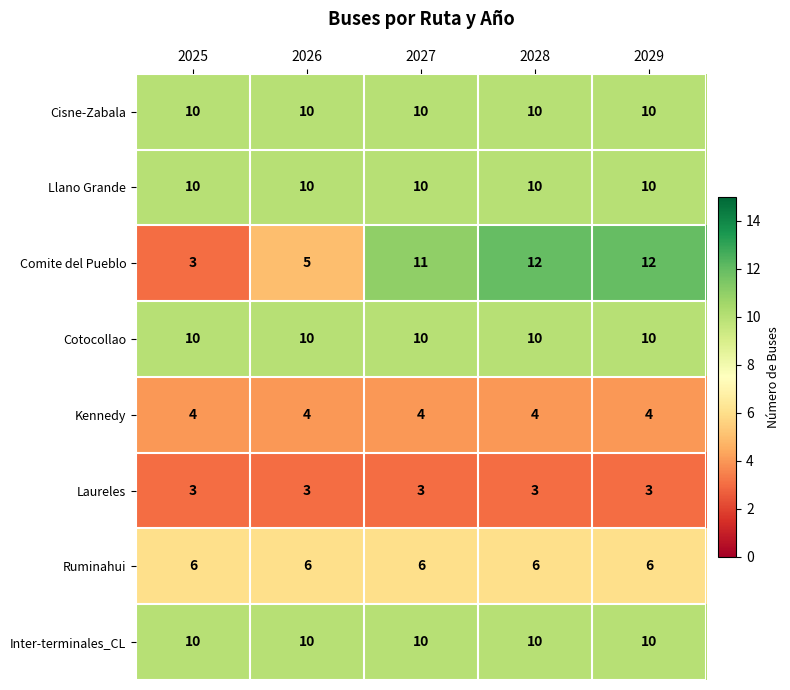

What is the spread (max minus min) of values at 2028?

9